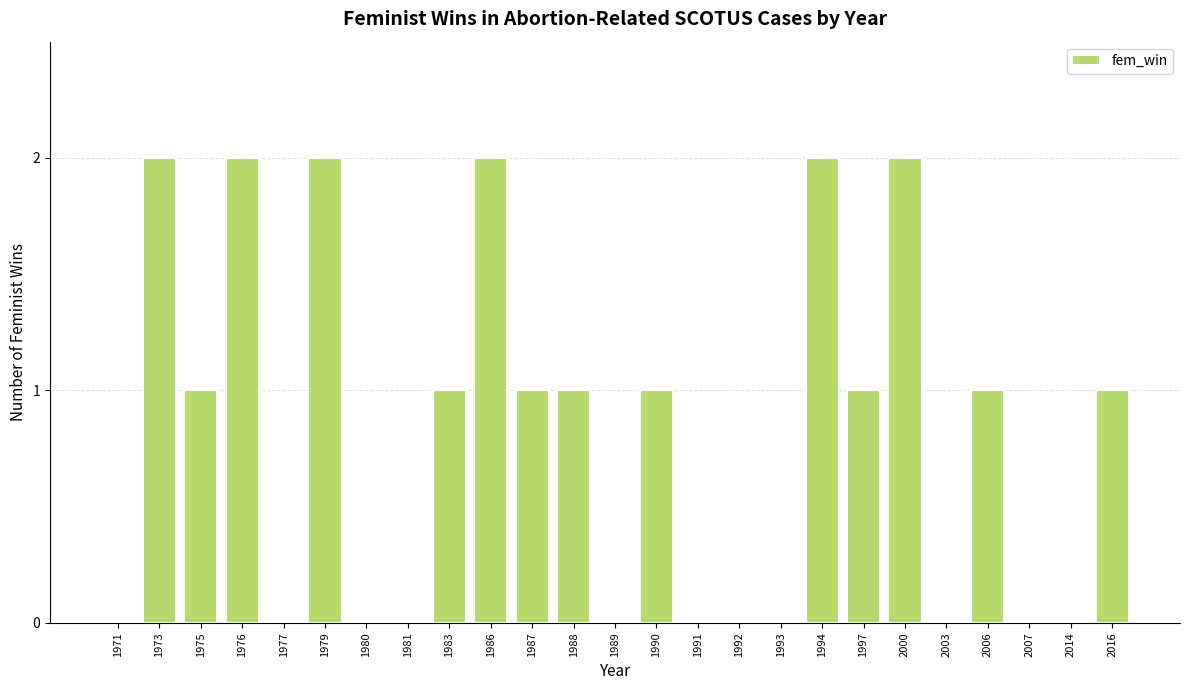

At which label does the data first exceed 1?

1973